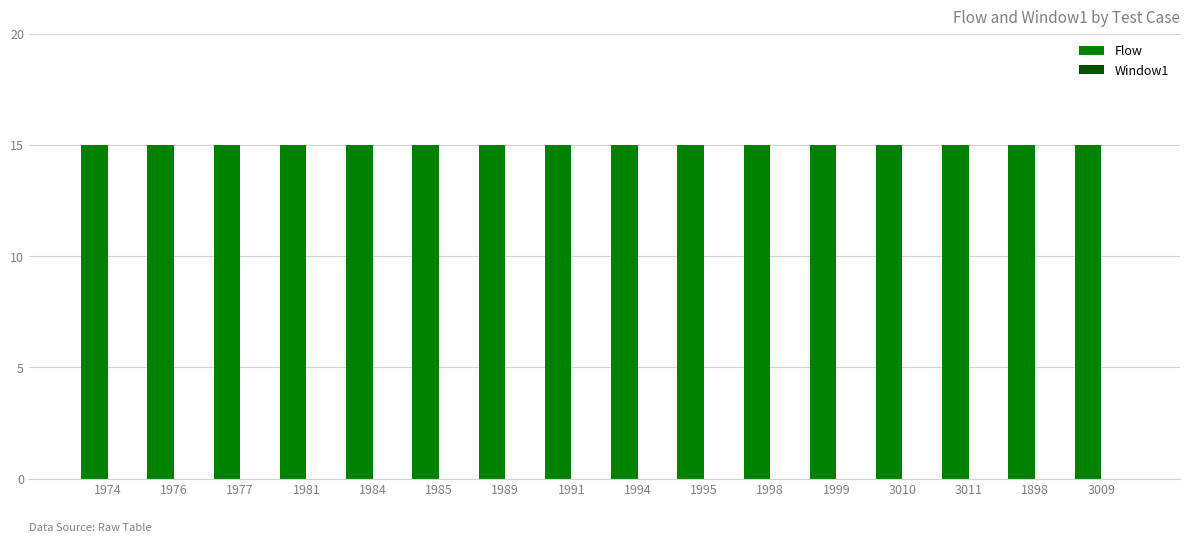

Which series changed the most between 1981 and 1984?

Flow